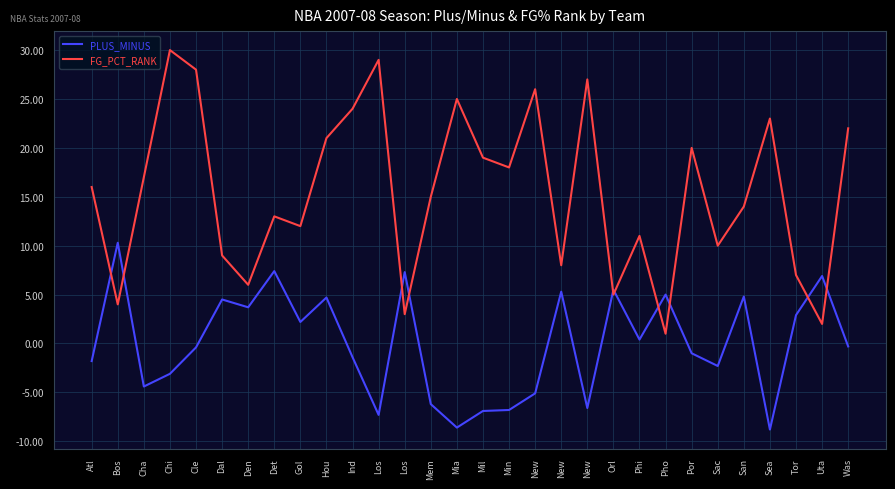

What are all the series names shown in the legend?

PLUS_MINUS, FG_PCT_RANK